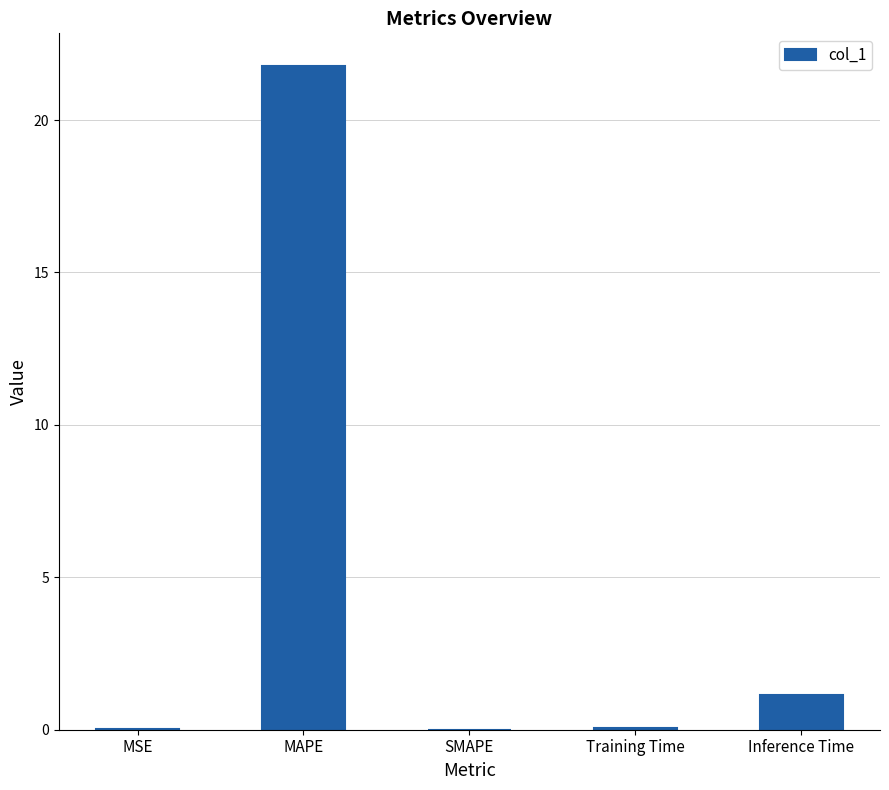

True or false: the data shows 21.8 at MAPE.

True